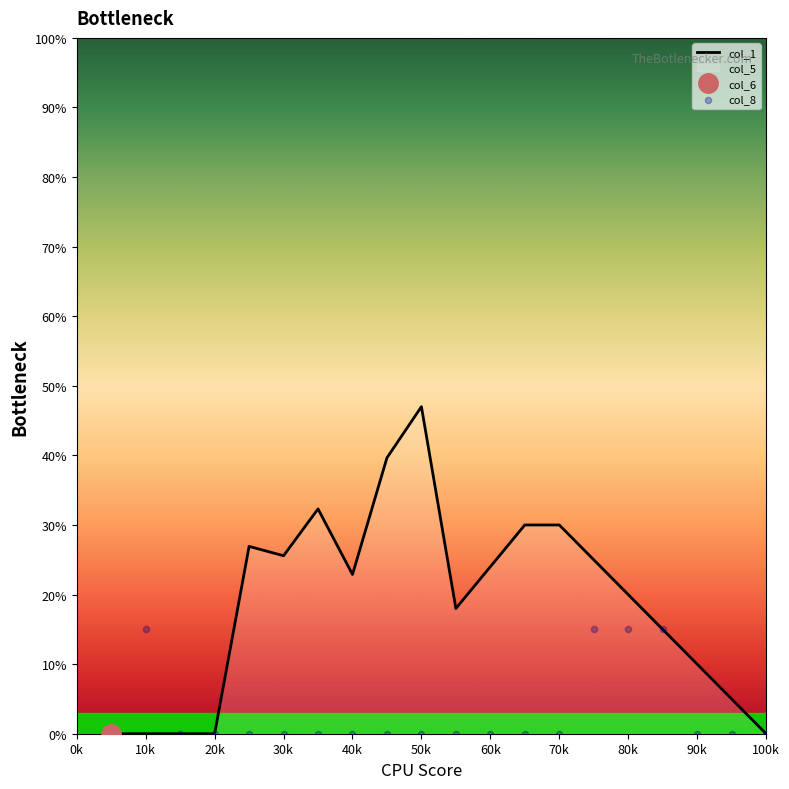

At how many categories does at least one series exceed 21?

10